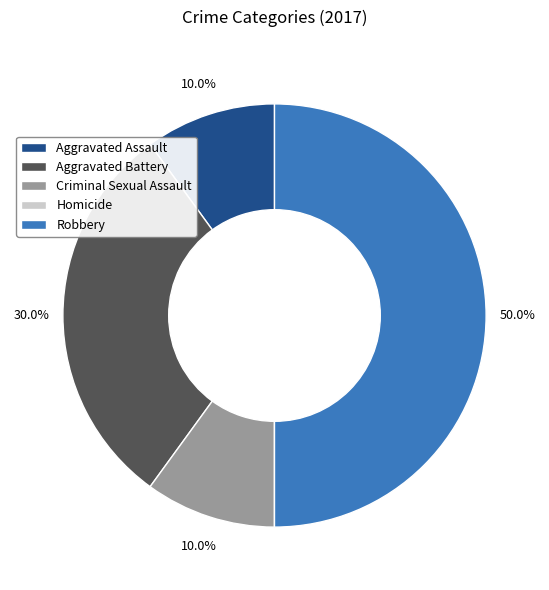

What portion of the pie excludes Robbery?

50.0%